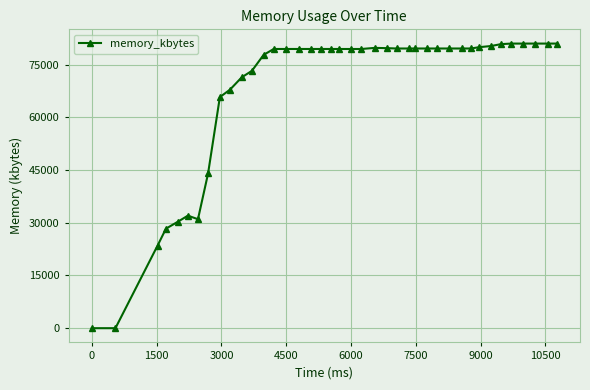

How many lines are shown in the chart?

1